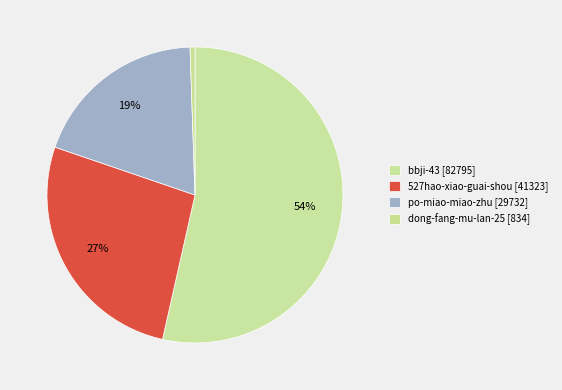

Is it true that po-miao-miao-zhu is 33% of the pie?

False